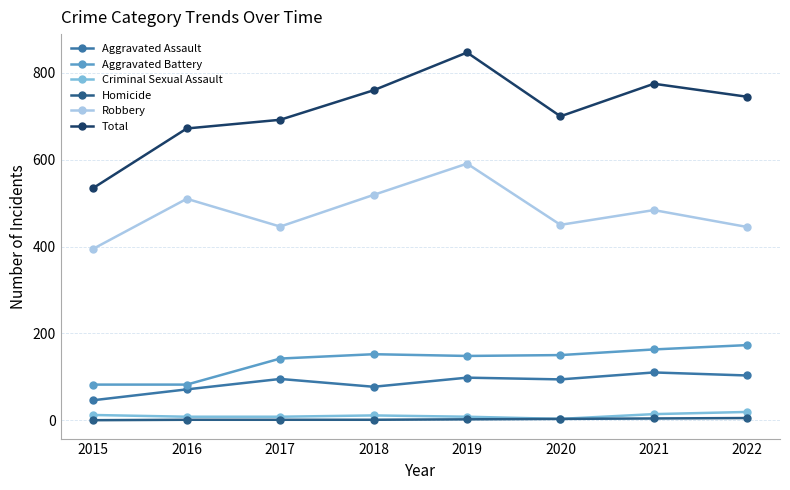

True or false: Robbery and Total cross at least once.

False